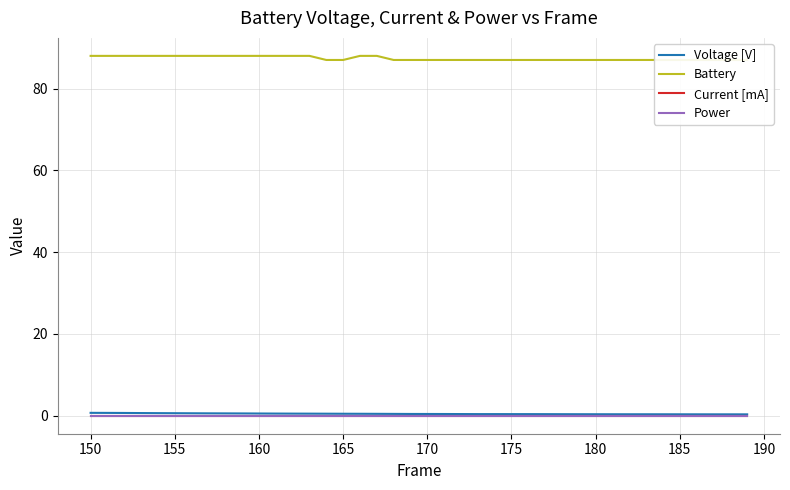

True or false: Battery and Power cross at least once.

False